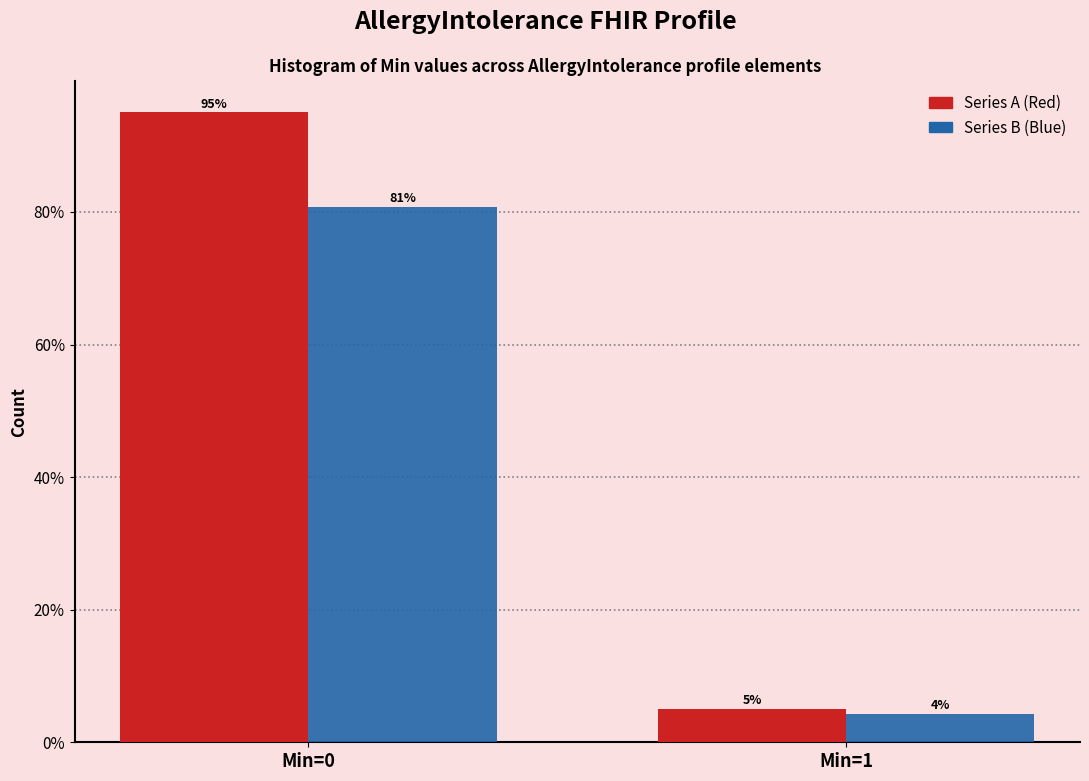

At which category does the chart reach its peak across all series?

Min=0